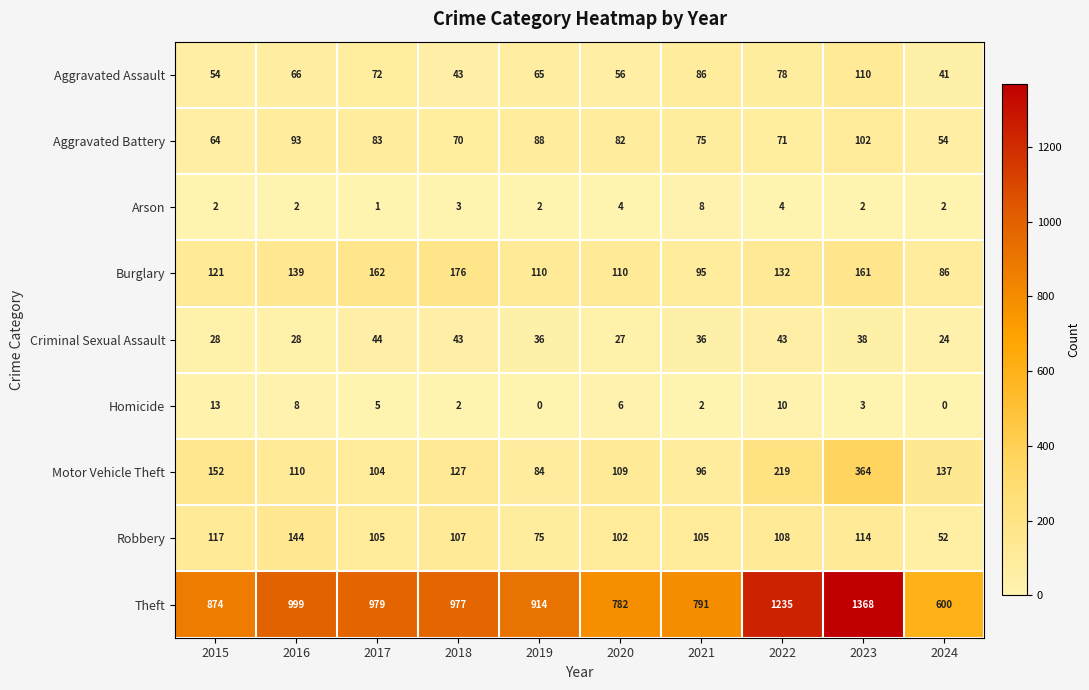

At which label is Motor Vehicle Theft closest to 224?

2022